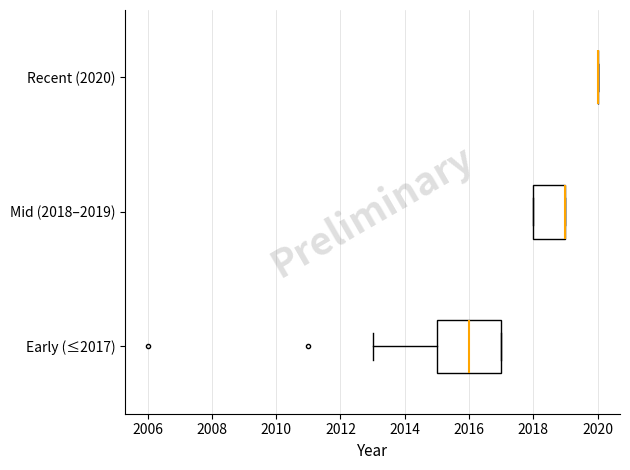

Reading bottom to top, read every box against the x-axis: the position of its median line, the range the box covers, and the ends of its whiskers. The values are not printed on the chart, so give them approximately, as read against the axis.

Early (≤2017): median 2016, box 2015 to 2017, whiskers 2013 to 2017
Mid (2018–2019): median 2019 (drawn on the box's right edge), box 2018 to 2019, whiskers 2018 to 2019
Recent (2020): box collapsed to a line at 2020, whiskers 2020 to 2020